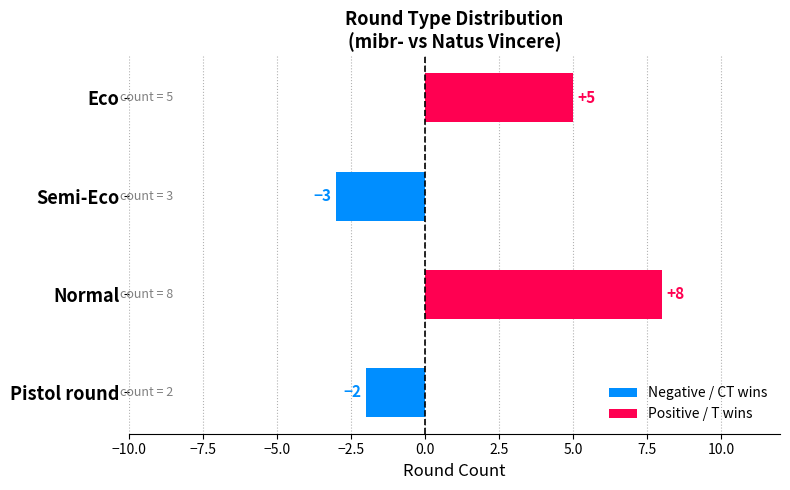

Reading bottom to top, what are all the values shown in this chart?

-2	8	-3	5